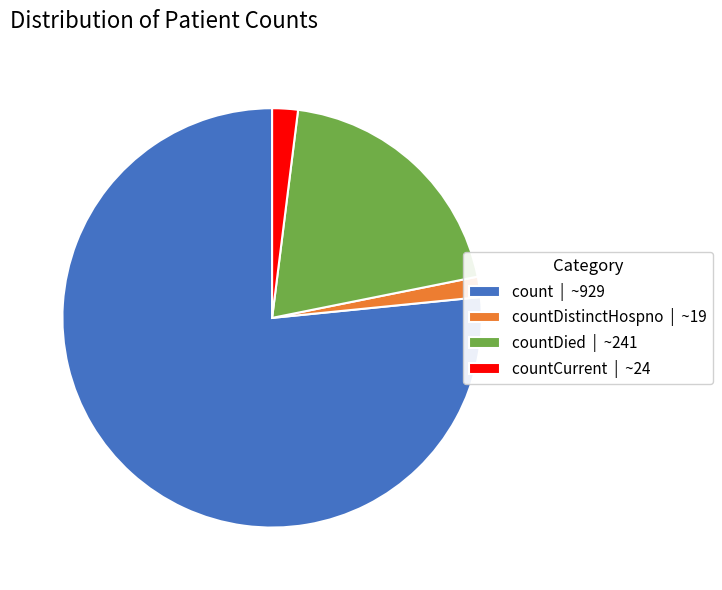

How many slices are in this pie chart?

4